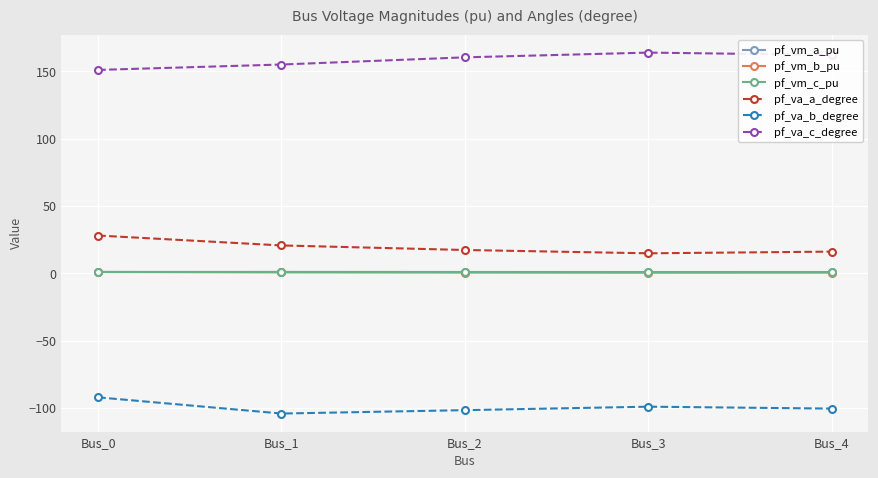

True or false: pf_va_b_degree and pf_vm_b_pu intersect in this chart.

False